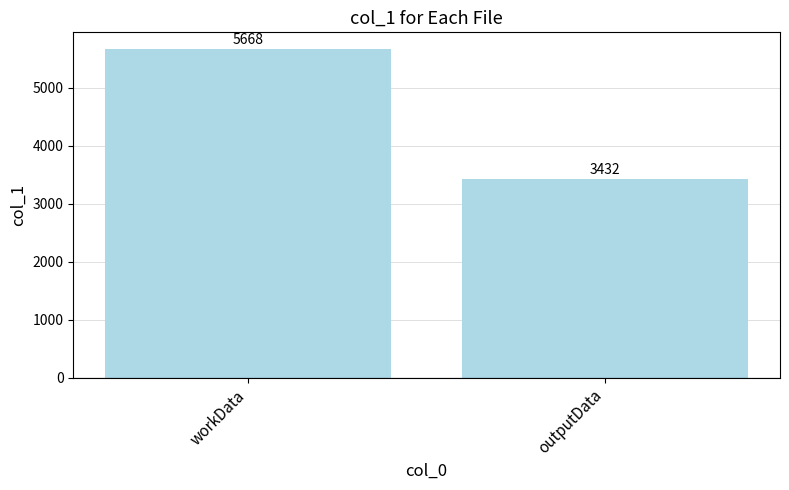

Reading left to right, what are all the values shown in this chart?

workData=5668	outputData=3432